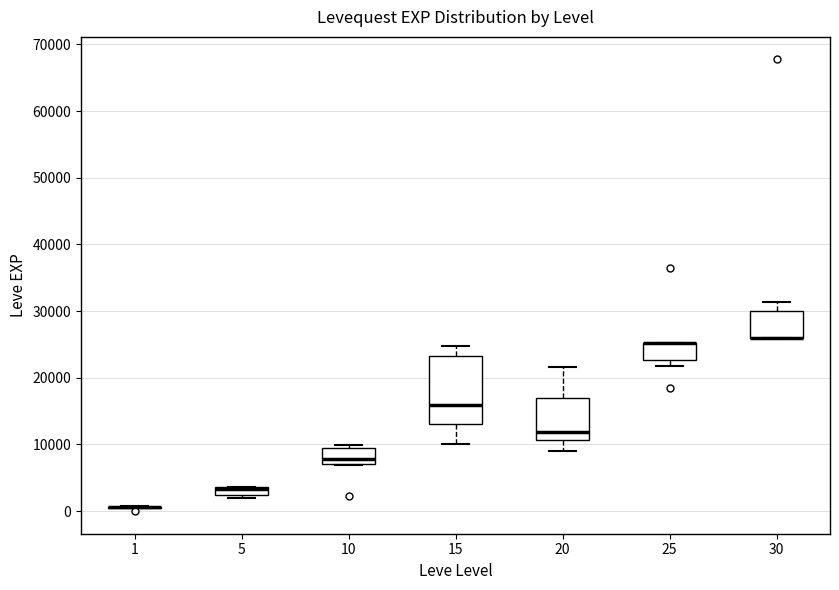

Which box is the tallest, from its lower edge to its upper edge?

15